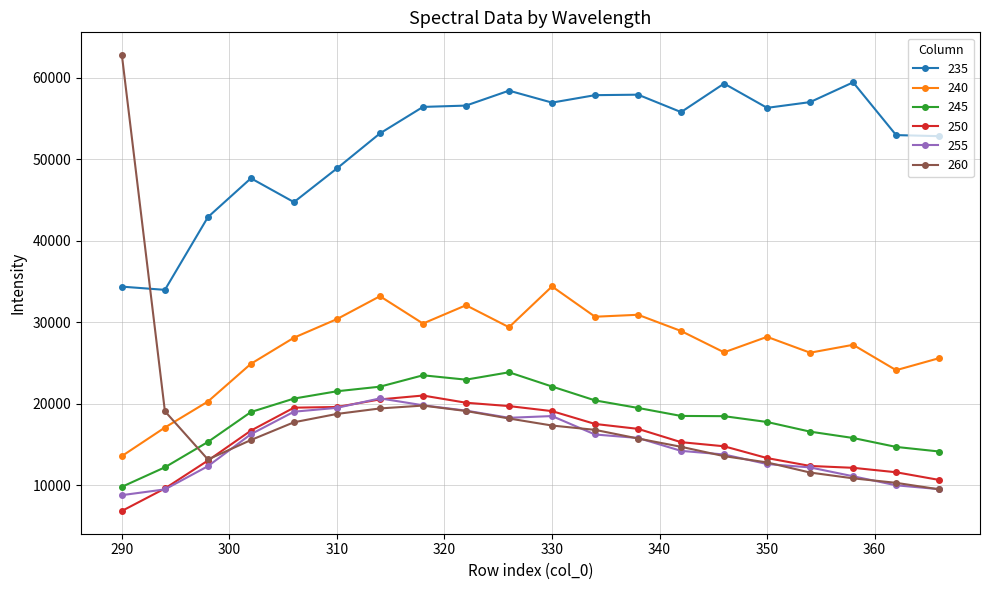

Which series has the widest spread of values?

260